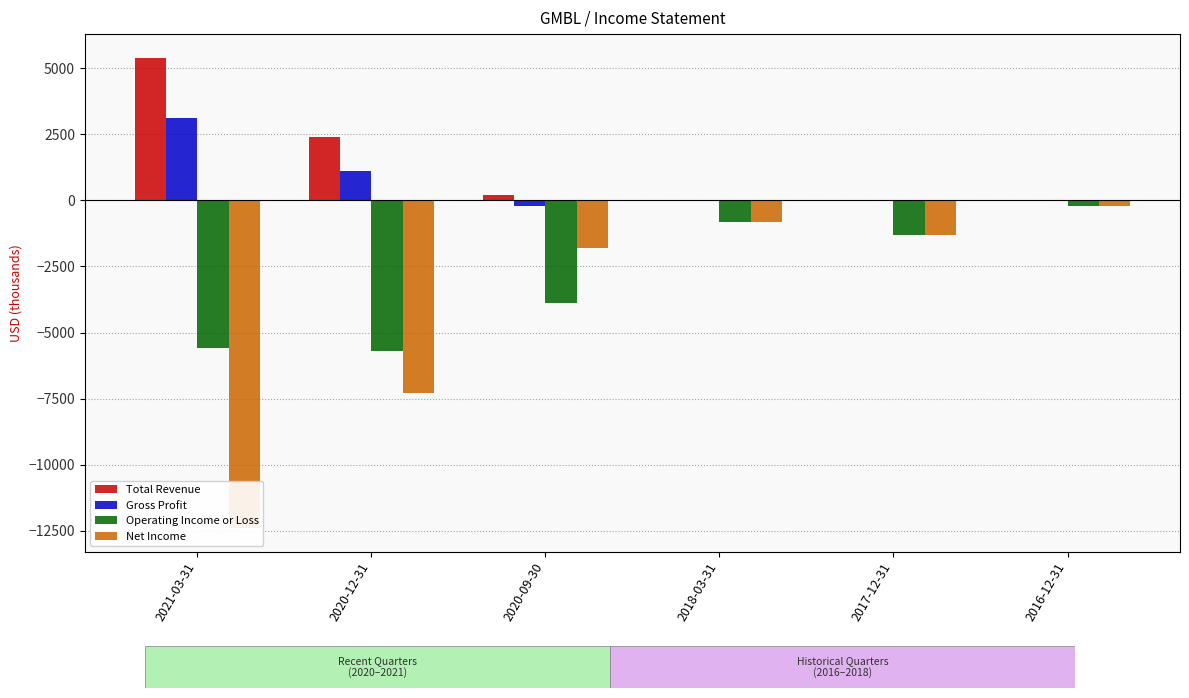

What is the label of the 1st bar from the left?

2021-03-31